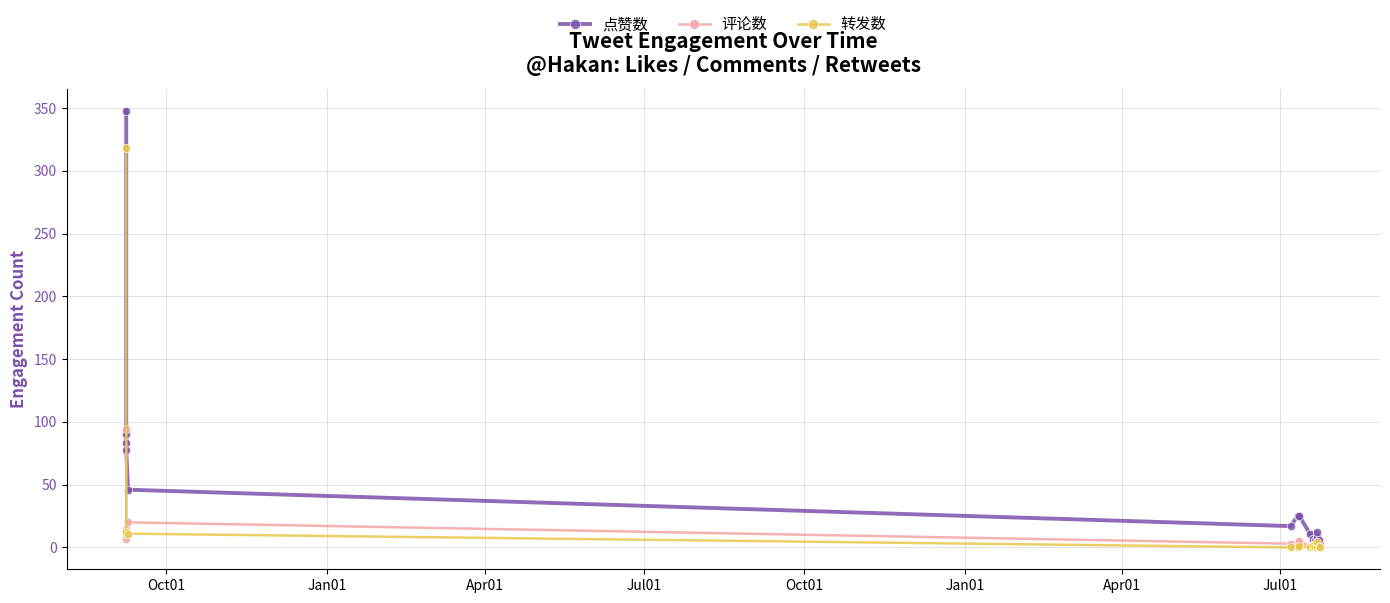

What is the difference between the maximum and minimum values in the 点赞数 series?

346